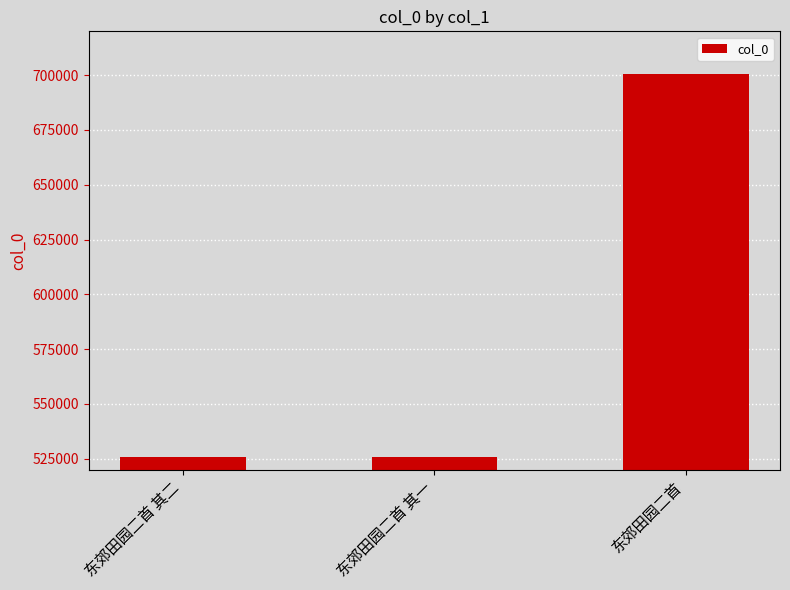

What is the change in value from 东郊田园二首 其二 to 东郊田园二首 其一?

-1